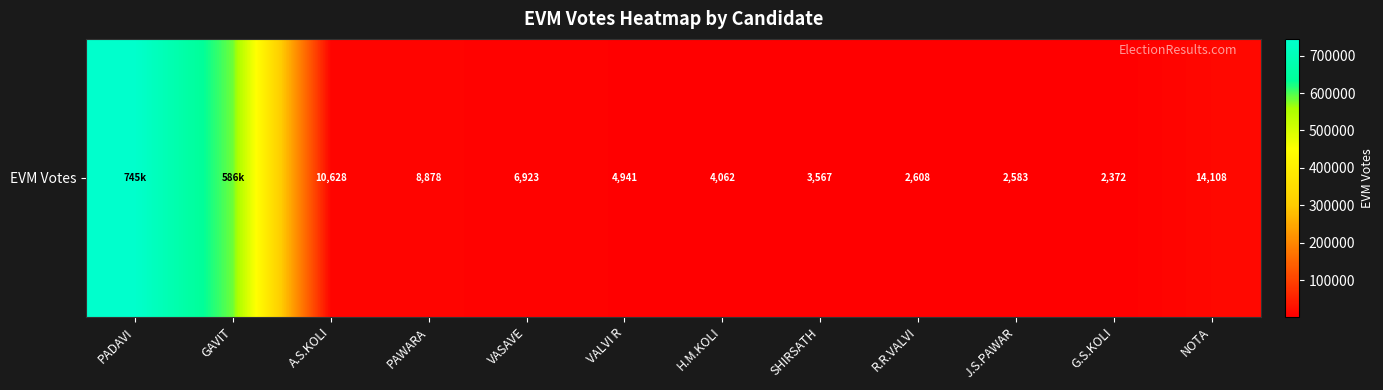

Rank the categories by value from lowest to highest.

G.S.KOLI, J.S.PAWAR, R.R.VALVI, SHIRSATH, H.M.KOLI, VALVI R, VASAVE, PAWARA, A.S.KOLI, NOTA, GAVIT, PADAVI